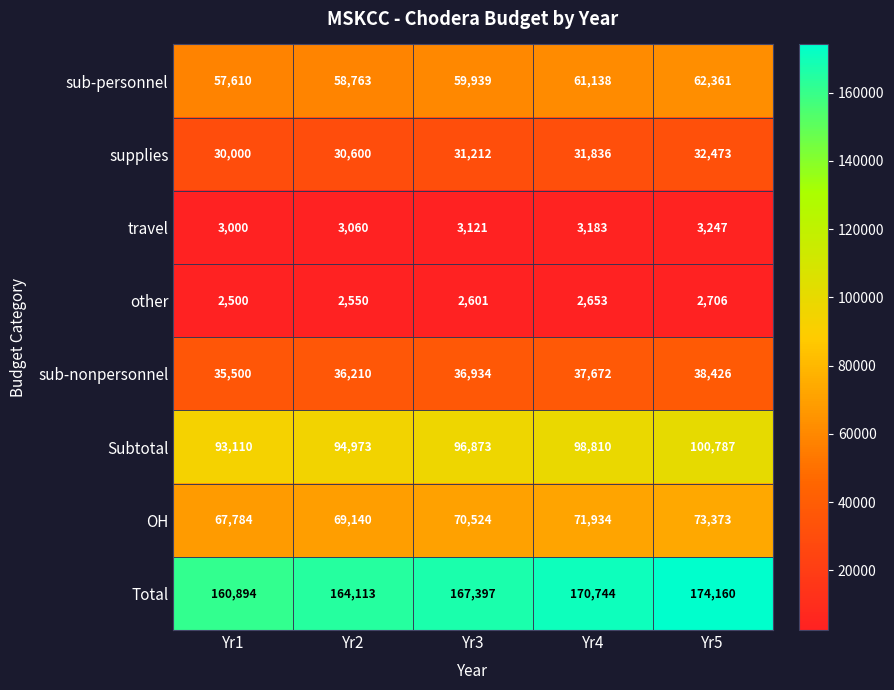

How many series are shown in this chart?

8